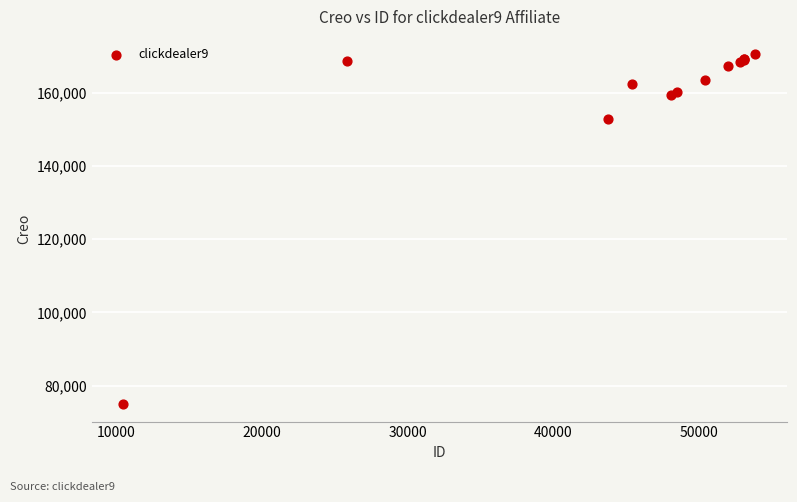

What Y value in the scatter plot is closest to 122749?

152863